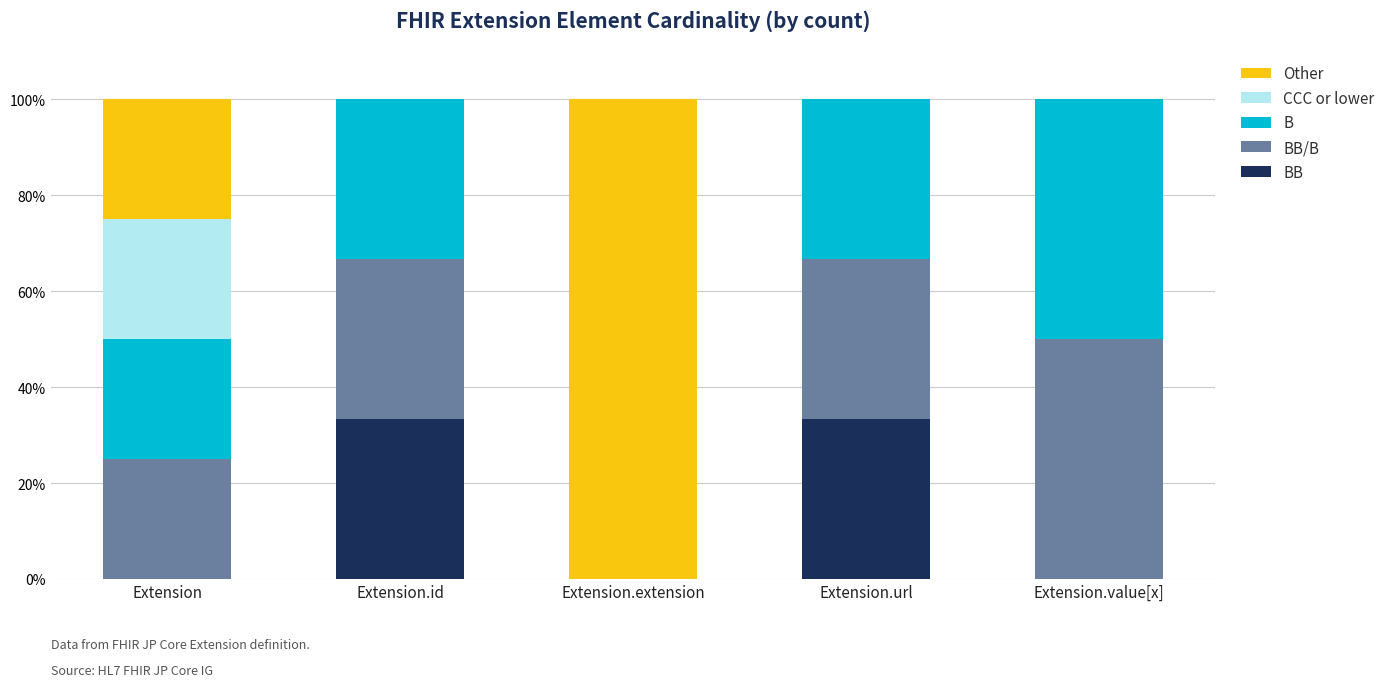

What is the total value across all series at Extension.value[x]?

100.0